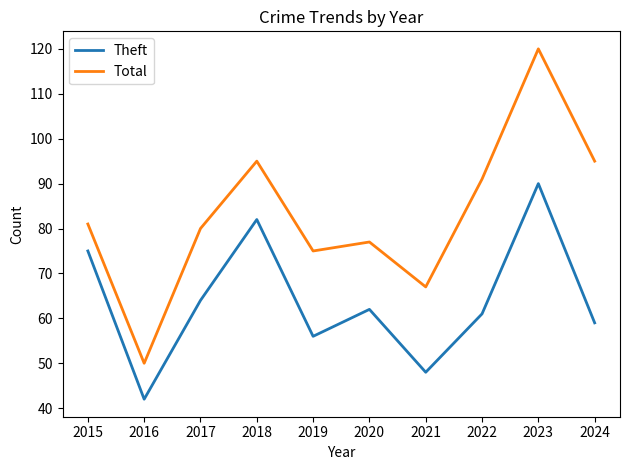

What is the difference between the Total values at 2020 and 2019?

2